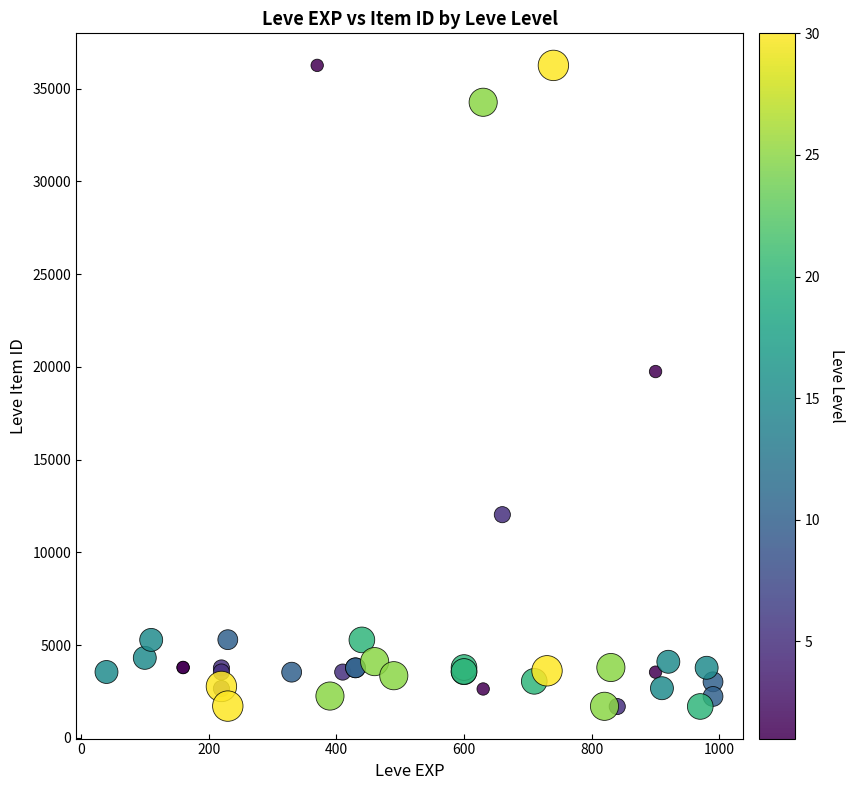

What Y value in the scatter plot is closest to 18967?

19744